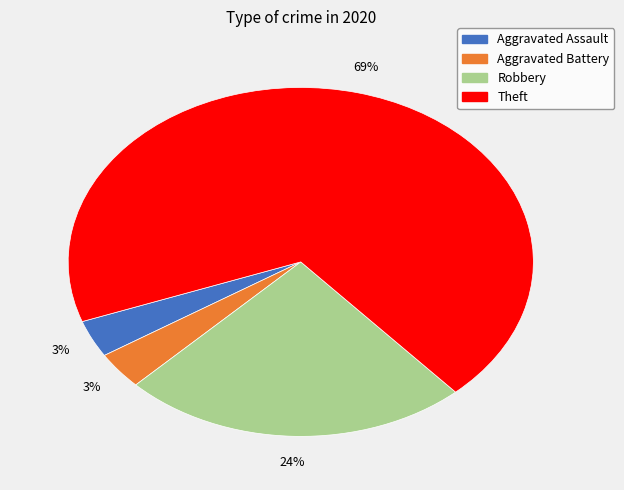

Do Theft and Robbery together represent more than half of the pie?

Yes